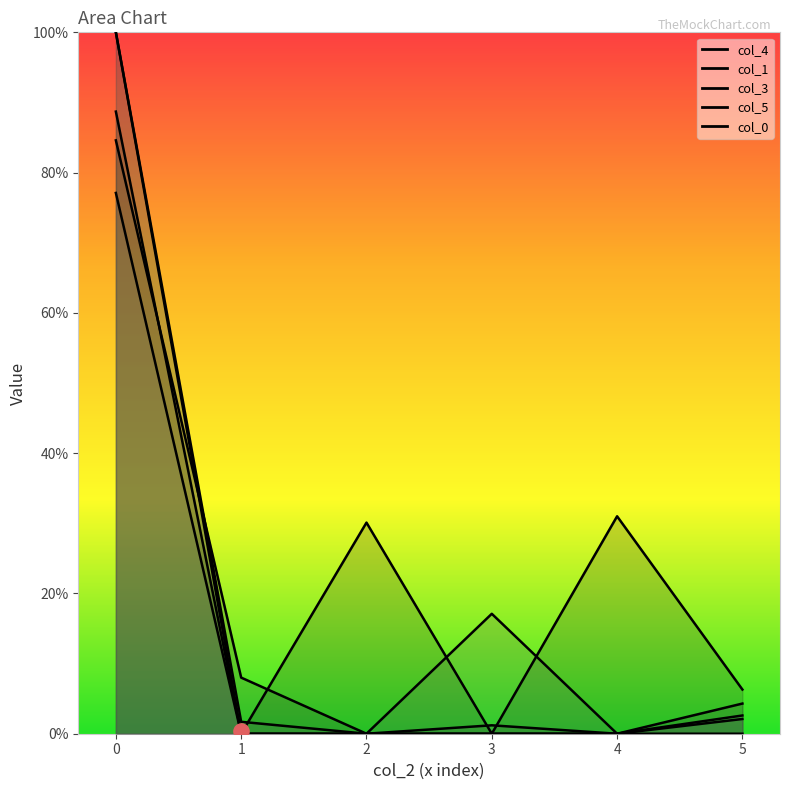

Which series reaches the maximum Y coordinate?

col_3